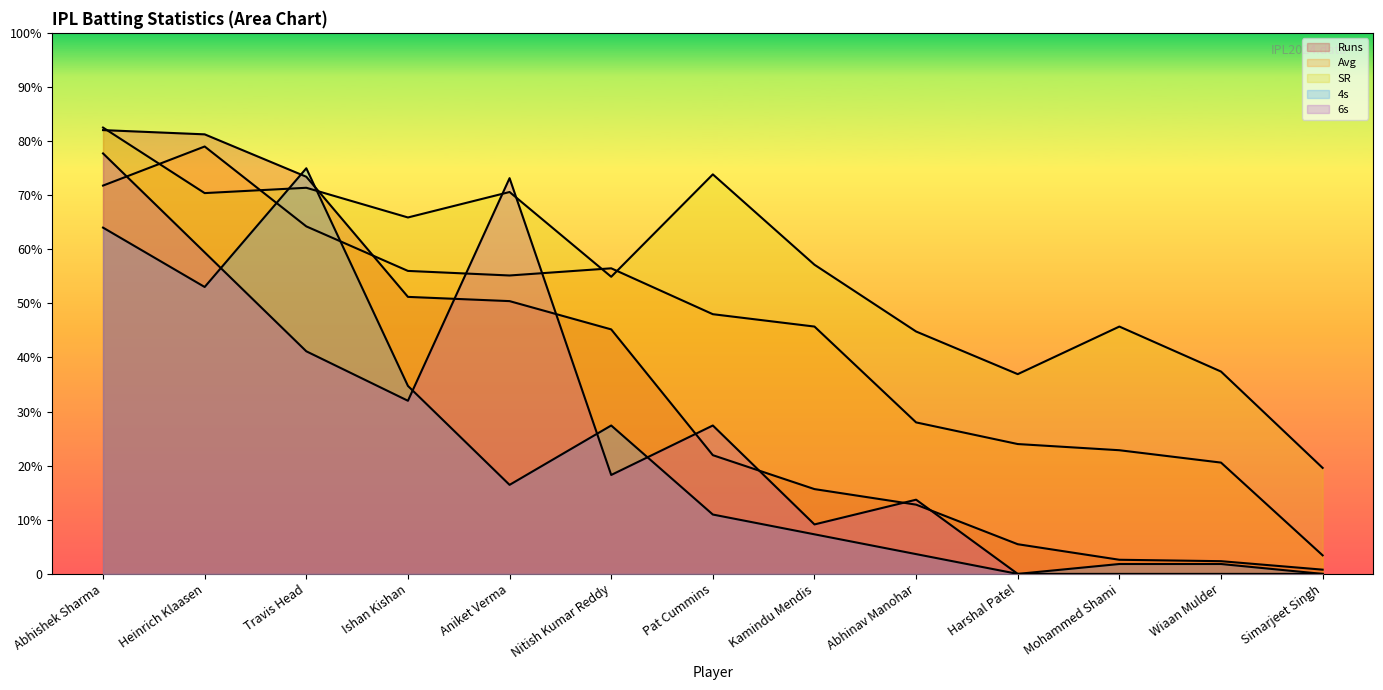

Reading left to right, transcribe all the data shown in this chart.

Runs: Abhishek Sharma=287.1	Heinrich Klaasen=284.3	Travis Head=256.9	Ishan Kishan=179.2	Aniket Verma=176.5	Nitish Kumar Reddy=158.2	Pat Cummins=76.8	Kamindu Mendis=54.9	Abhinav Manohar=44.8	Harshal Patel=19.2	Mohammed Shami=9.1	Wiaan Mulder=8.2	Simarjeet Singh=2.7
Avg: Abhishek Sharma=251.2	Heinrich Klaasen=276.5	Travis Head=224.8	Ishan Kishan=196.0	Aniket Verma=193.0	Nitish Kumar Reddy=197.7	Pat Cummins=168.0	Kamindu Mendis=160.0	Abhinav Manohar=98.0	Harshal Patel=84.0	Mohammed Shami=80.0	Wiaan Mulder=72.0	Simarjeet Singh=12.0
SR: Abhishek Sharma=288.7	Heinrich Klaasen=246.3	Travis Head=249.8	Ishan Kishan=230.6	Aniket Verma=247.0	Nitish Kumar Reddy=192.2	Pat Cummins=258.4	Kamindu Mendis=200.0	Abhinav Manohar=156.8	Harshal Patel=129.2	Mohammed Shami=160.0	Wiaan Mulder=130.9	Simarjeet Singh=68.6
4s: Abhishek Sharma=224.0	Heinrich Klaasen=185.6	Travis Head=262.4	Ishan Kishan=121.6	Aniket Verma=57.6	Nitish Kumar Reddy=96.0	Pat Cummins=38.4	Kamindu Mendis=25.6	Abhinav Manohar=12.8	Harshal Patel=0.0	Mohammed Shami=6.4	Wiaan Mulder=6.4	Simarjeet Singh=0.0
6s: Abhishek Sharma=272.0	Heinrich Klaasen=208.0	Travis Head=144.0	Ishan Kishan=112.0	Aniket Verma=256.0	Nitish Kumar Reddy=64.0	Pat Cummins=96.0	Kamindu Mendis=32.0	Abhinav Manohar=48.0	Harshal Patel=0.0	Mohammed Shami=0.0	Wiaan Mulder=0.0	Simarjeet Singh=0.0